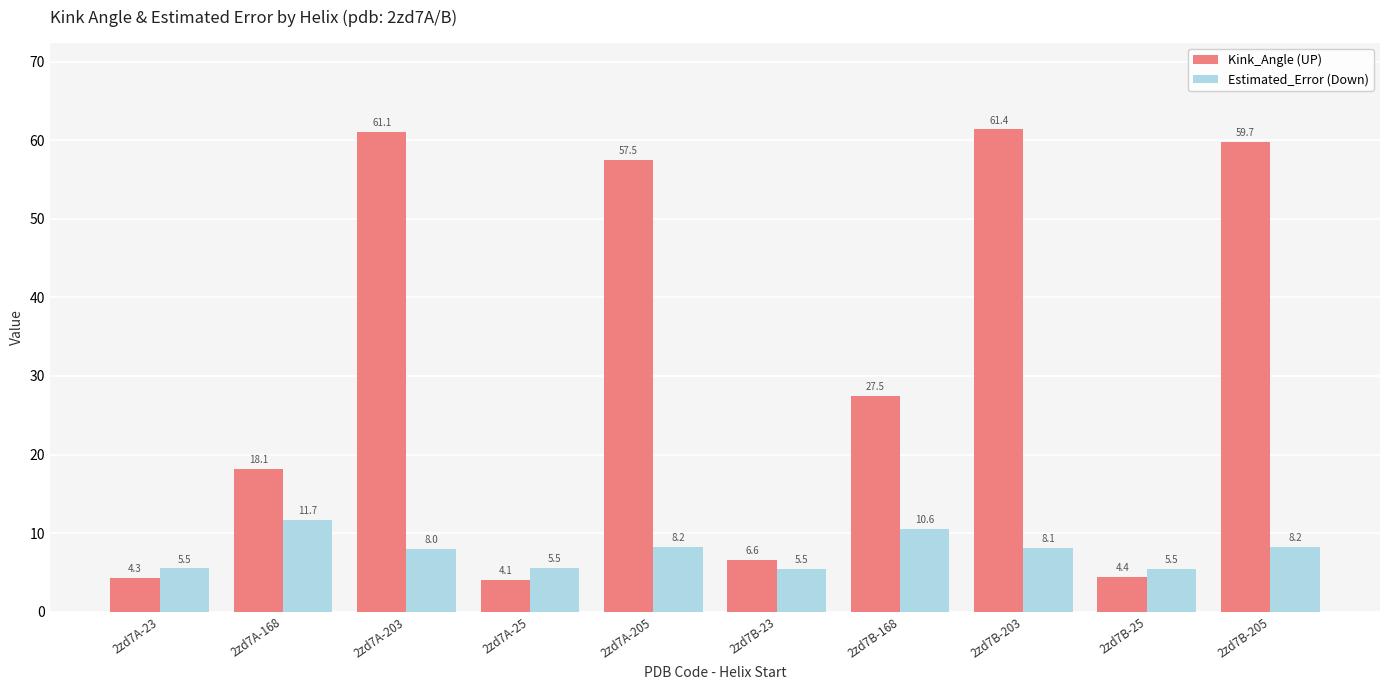

At which category does the chart reach its minimum across all series?

2zd7A-25